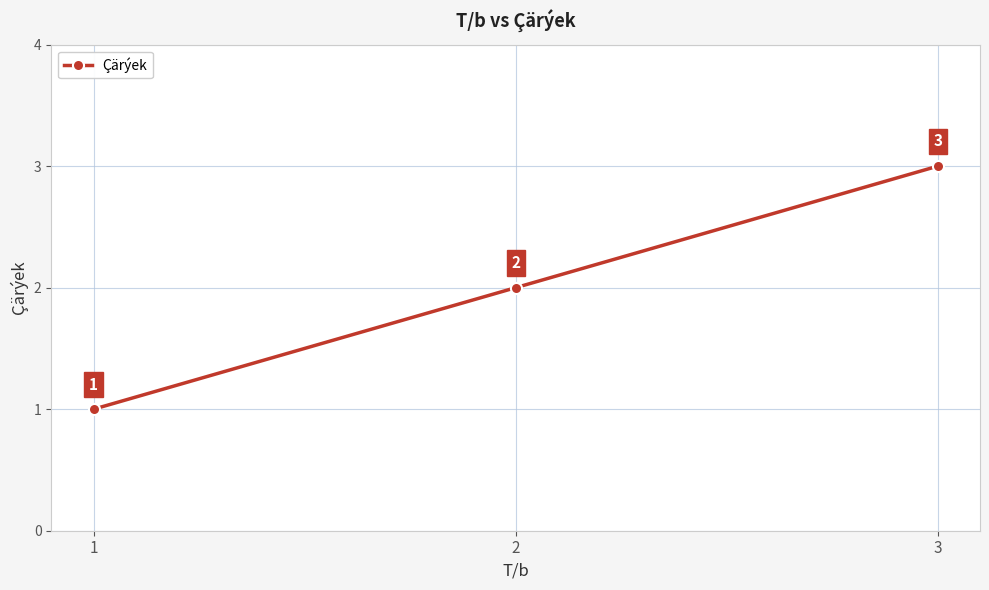

What is the value of the 3rd point from the left?

3